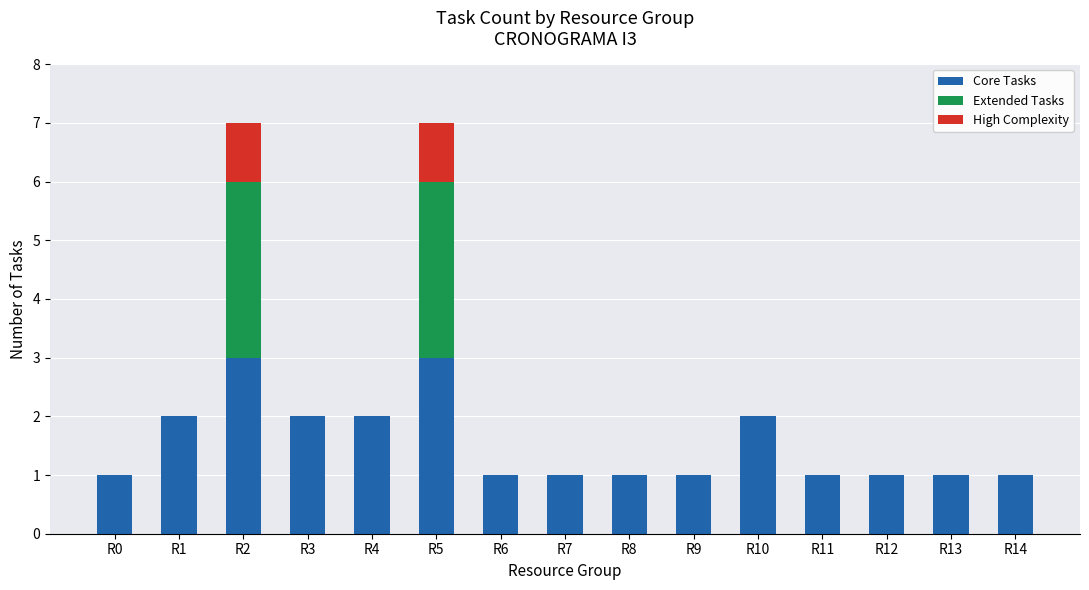

What is the sum of all Core Tasks values?

23